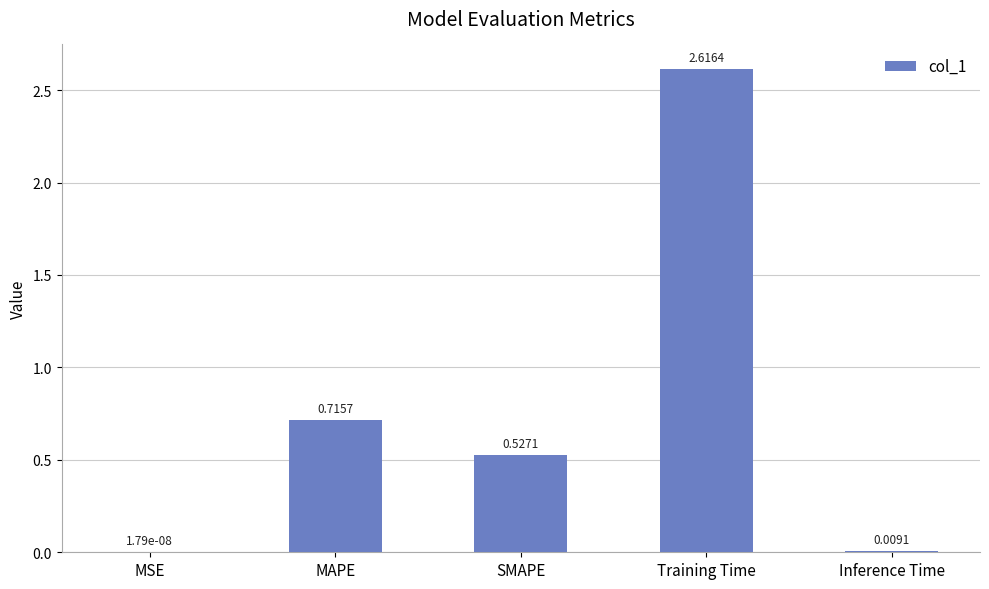

True or false: the data shows 0.9 at SMAPE.

False